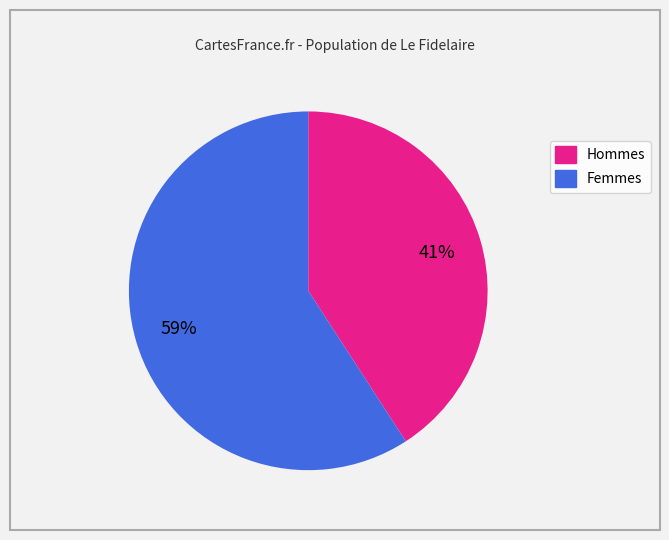

Is there any slice that represents more than half of the pie?

Yes